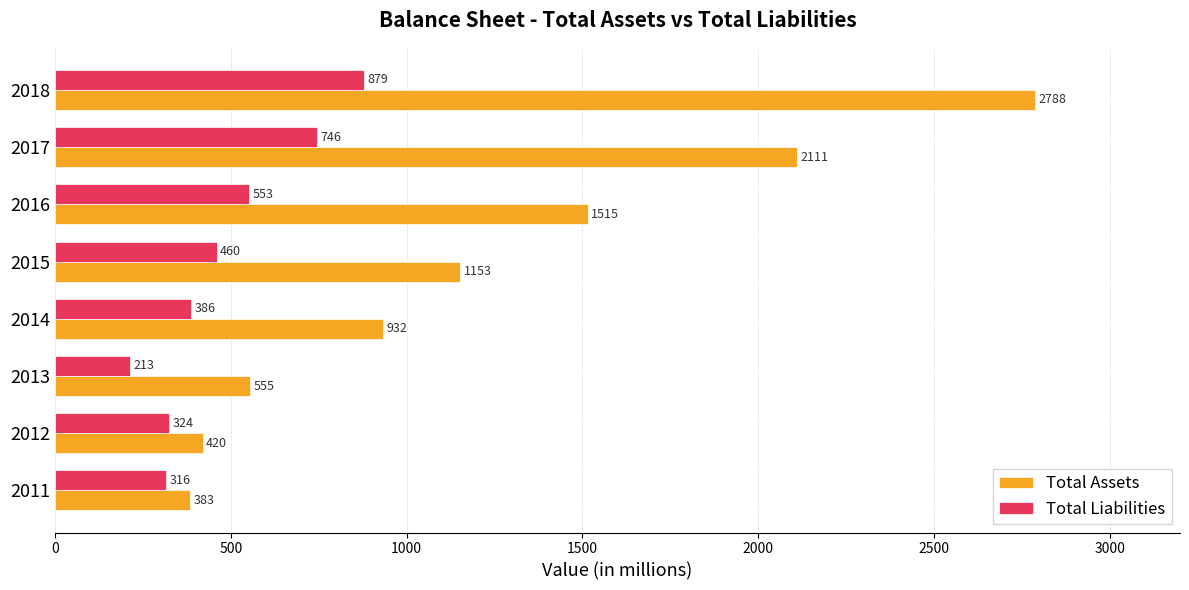

Which category has the highest value across all series?

2018